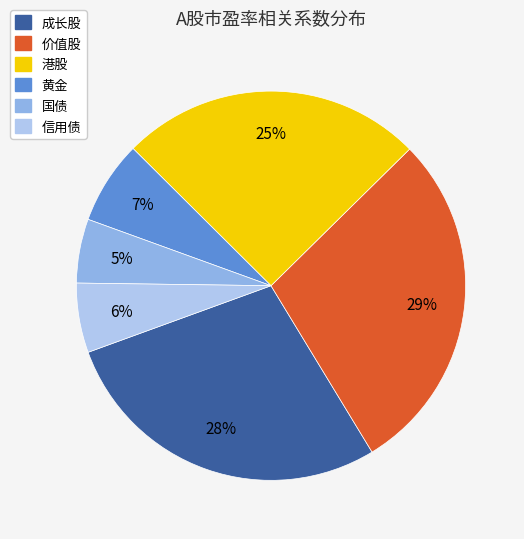

To the nearest percent, what is the combined percentage of 黄金 and 价值股?

36%